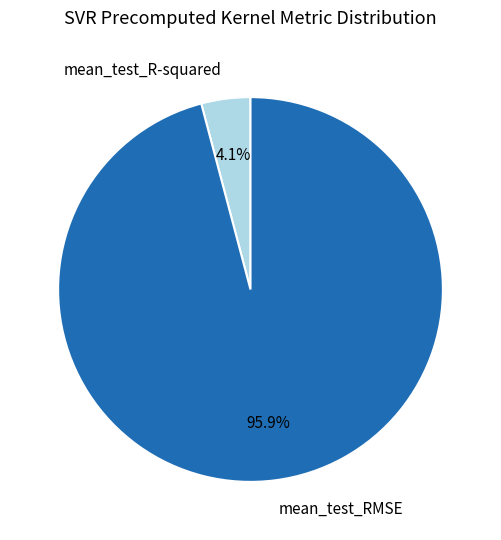

True or false: mean_test_RMSE accounts for 96% of the total.

True